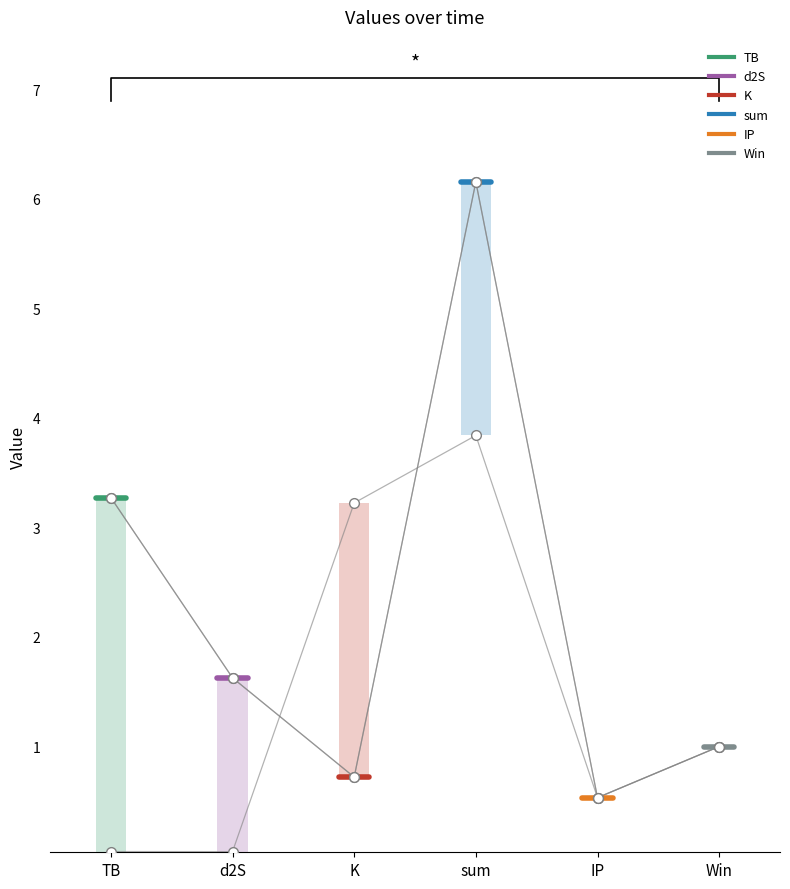

What are all the series names shown in the legend?

TB, d2S, K, sum, IP, Win